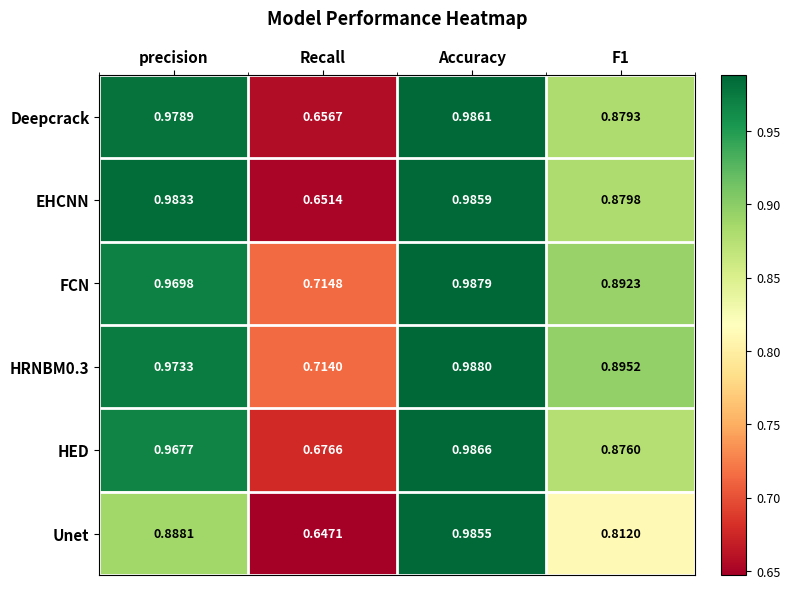

Which category has the lowest value across all series?

Recall